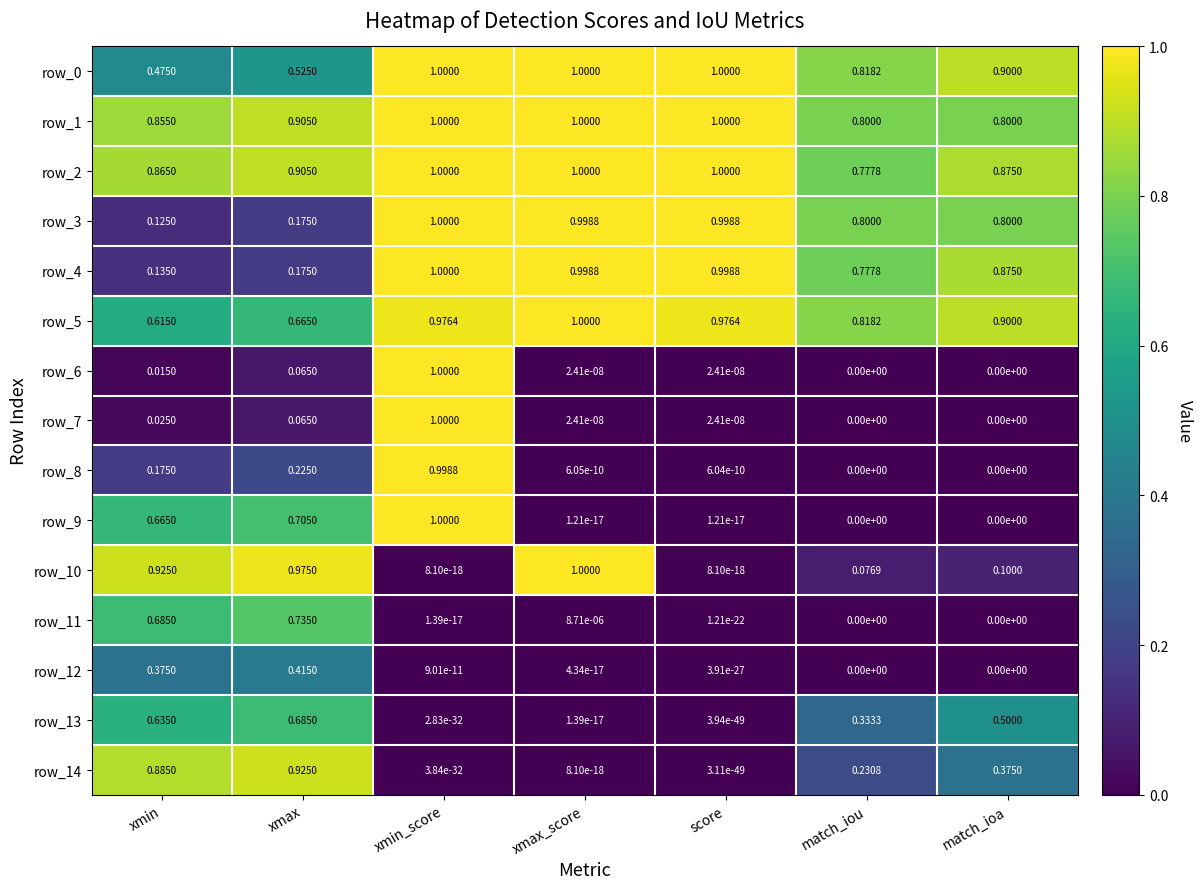

Is the value of row_4 at match_iou greater than the value of row_9 at xmin?

Yes